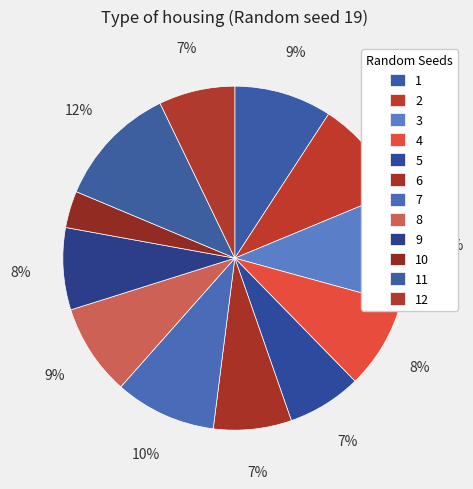

Is 6 the majority of the pie?

No